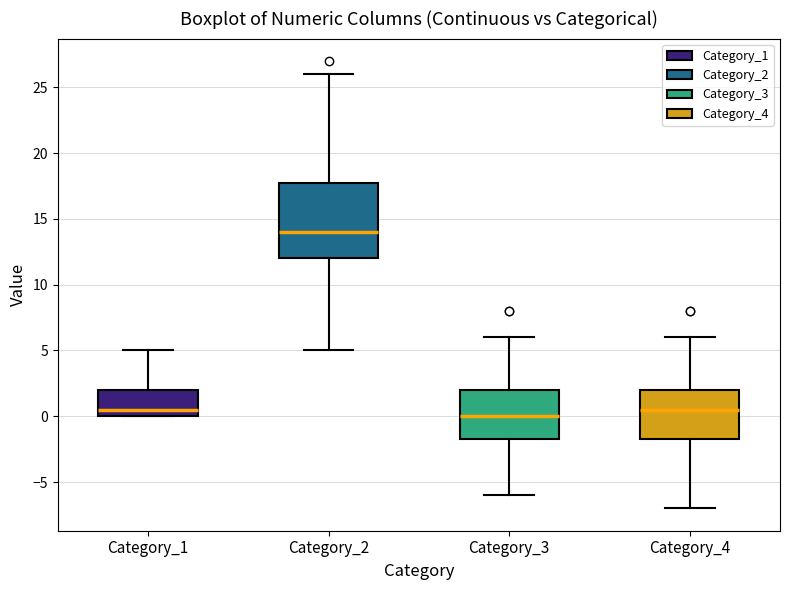

Reading left to right, read every box against the y-axis: the position of its median line, the range the box covers, and the ends of its whiskers. The values are not printed on the chart, so give them approximately, as read against the axis.

Category_1: median 0.5, box 0.0 to 2.0, whiskers 0.0 to 5.0
Category_2: median 14.0, box 12.0 to 18.0, whiskers 5.0 to 26.0
Category_3: median 0.0, box -1.5 to 2.0, whiskers -6.0 to 6.0
Category_4: median 0.5, box -1.5 to 2.0, whiskers -7.0 to 6.0